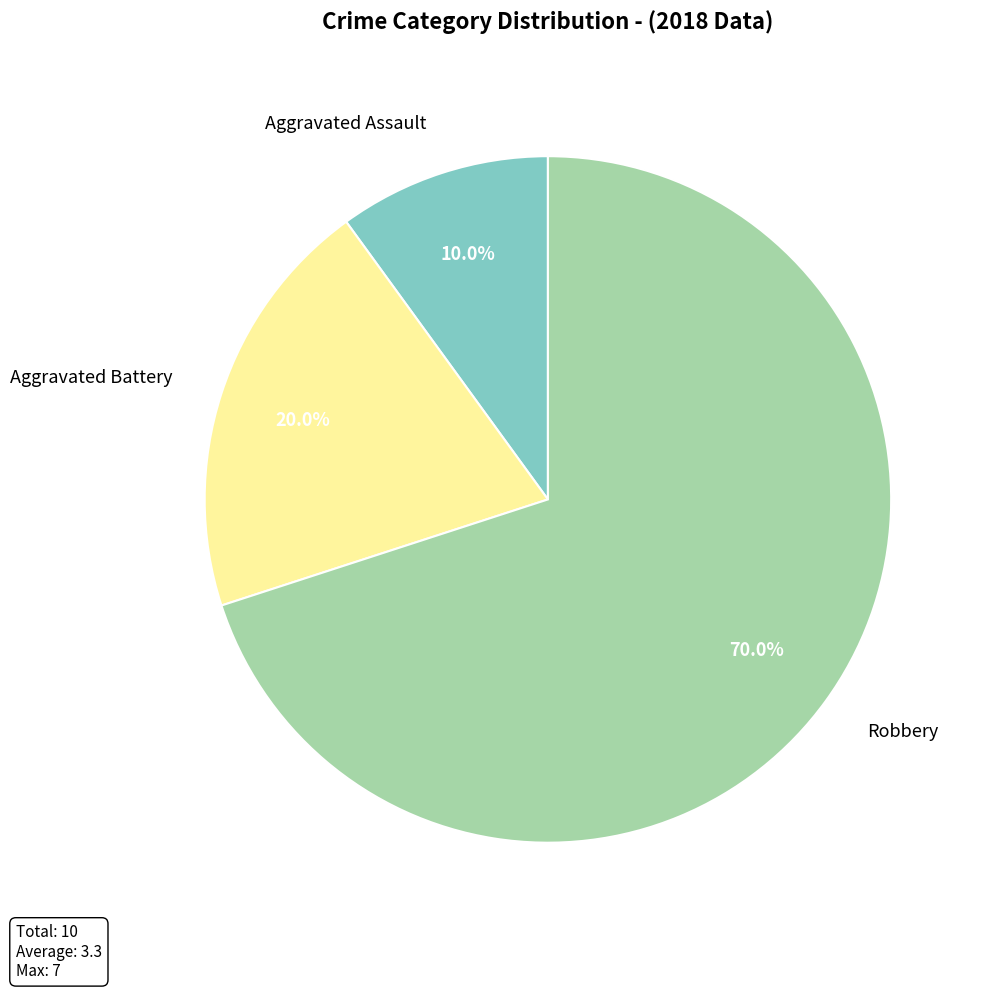

Is Aggravated Assault the majority of the pie?

No